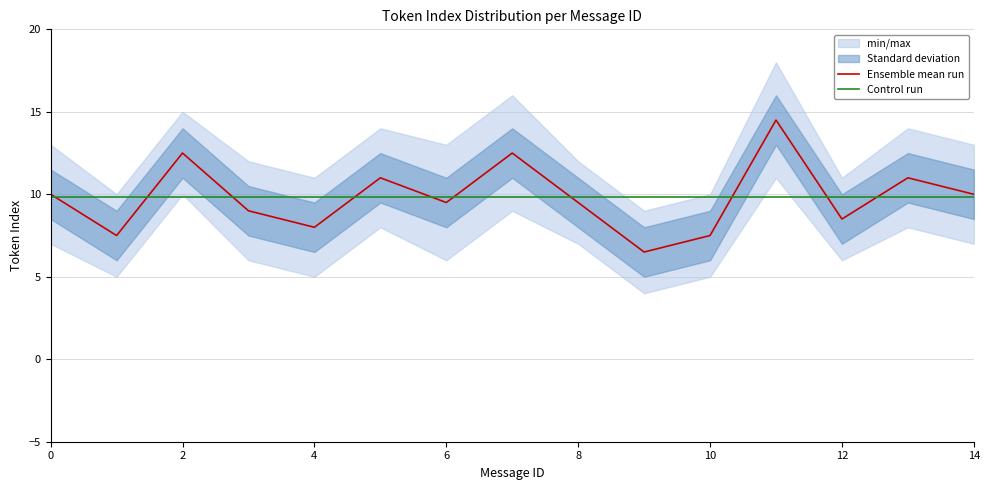

True or false: Control run has a value of 9.8 at 0.

True